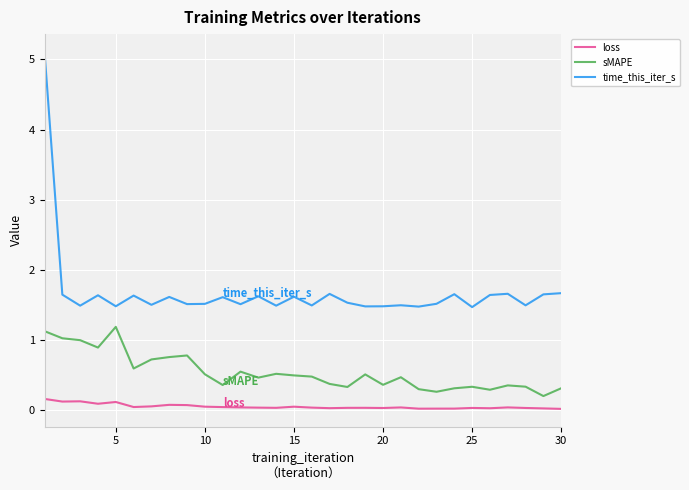

Which series has the largest total across all categories?

time_this_iter_s